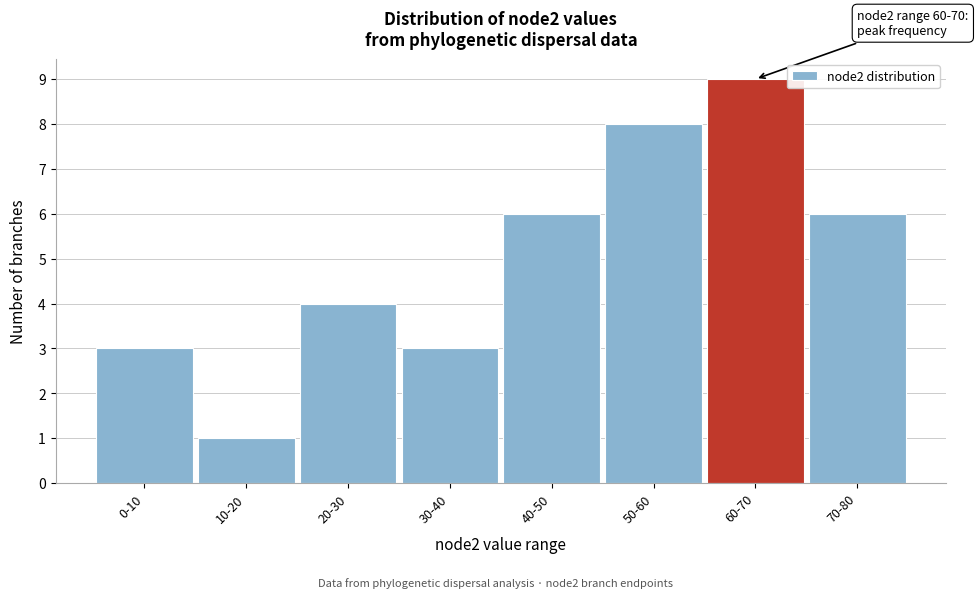

Reading left to right, extract all data points from this chart.

3	1	4	3	6	8	9	6